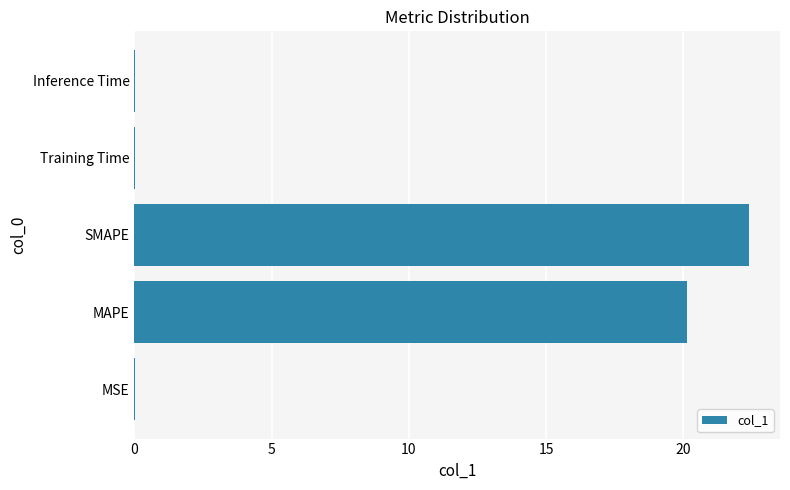

True or false: the data shows 22.4 at SMAPE.

True